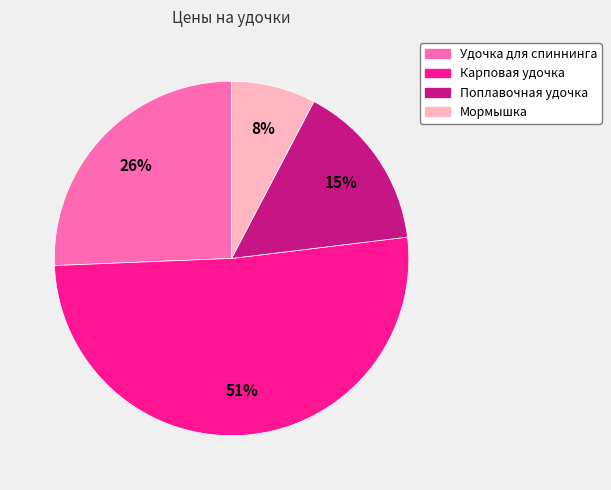

Which slice is the smallest?

Мормышка